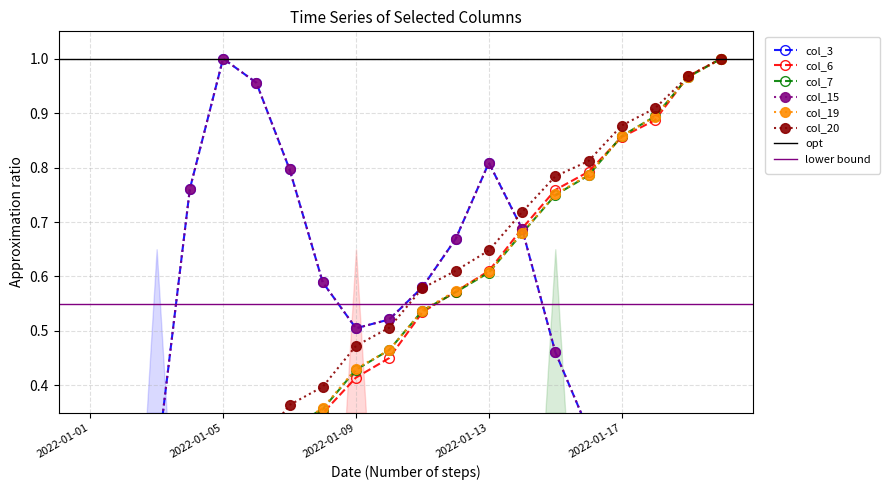

At which category does col_3 reach its first local peak?

2022-01-05